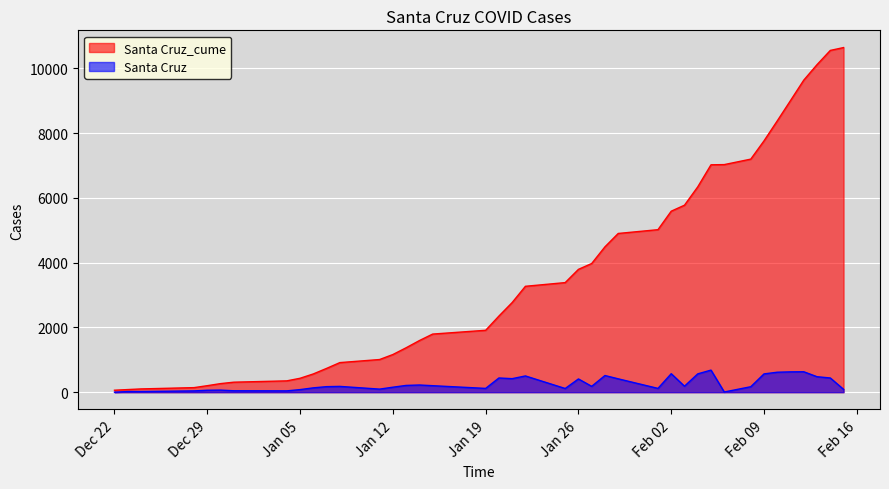

How many series are shown in this chart?

2